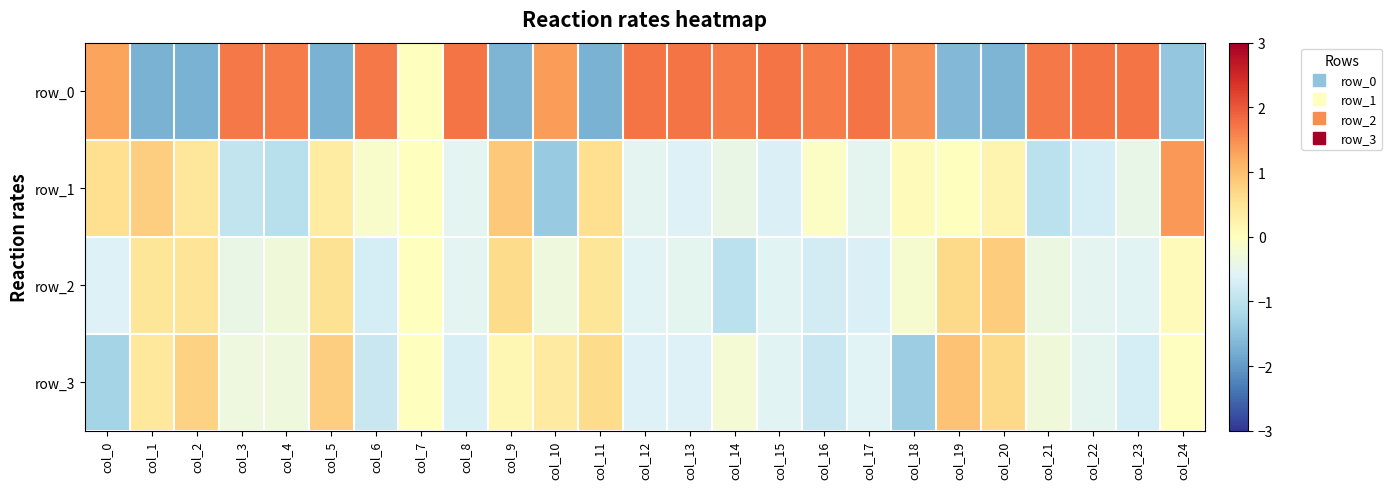

What is the difference between the maximum and minimum values in the row_0 series?

3.5